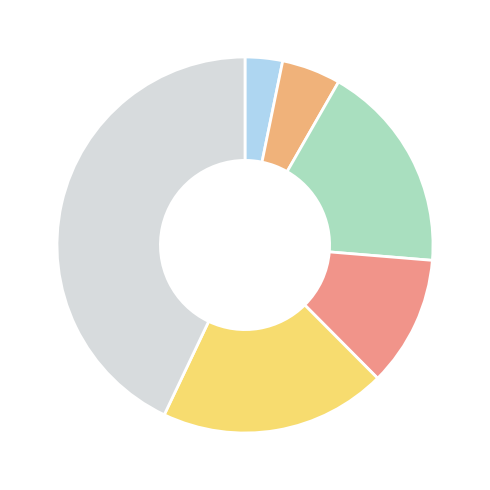

Rank the categories by value from highest to lowest.

Other, VD, GE, ZH, BE, AG